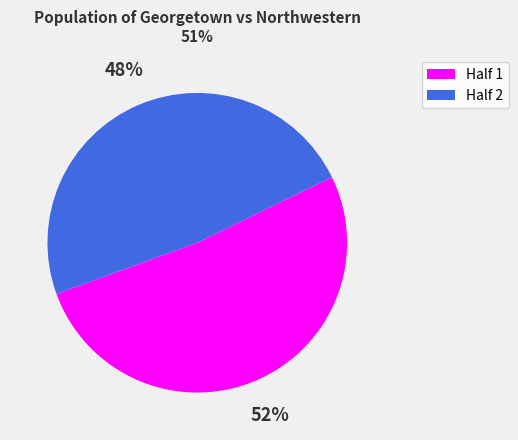

To the nearest percent, what is the combined percentage of Half 1 and Half 2?

100%